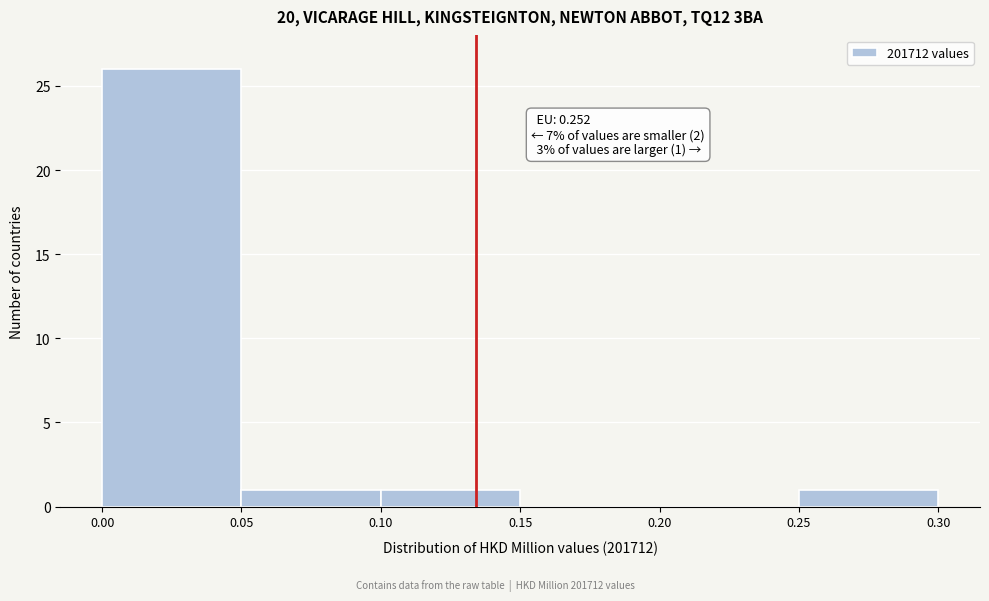

Which range on the x-axis has the tallest bar?

0.00 to 0.05